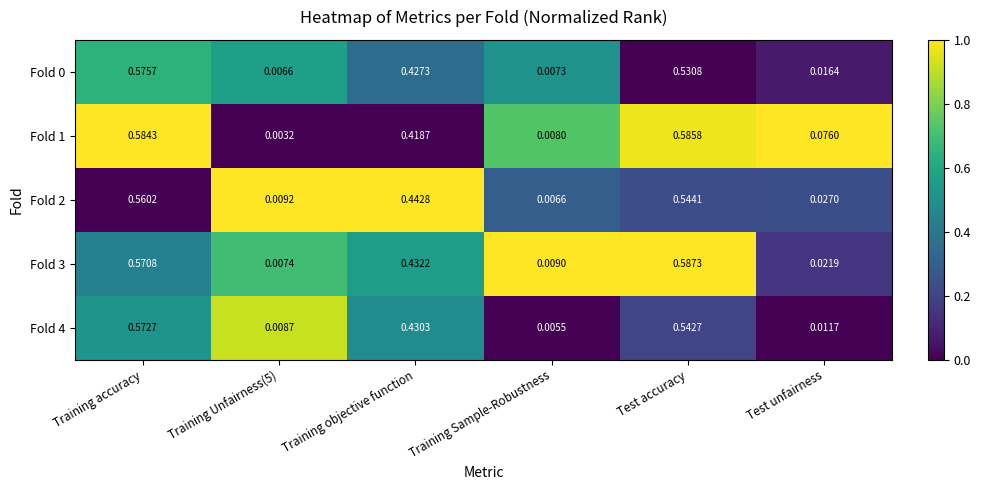

Which label corresponds to the largest value in the chart?

Test accuracy